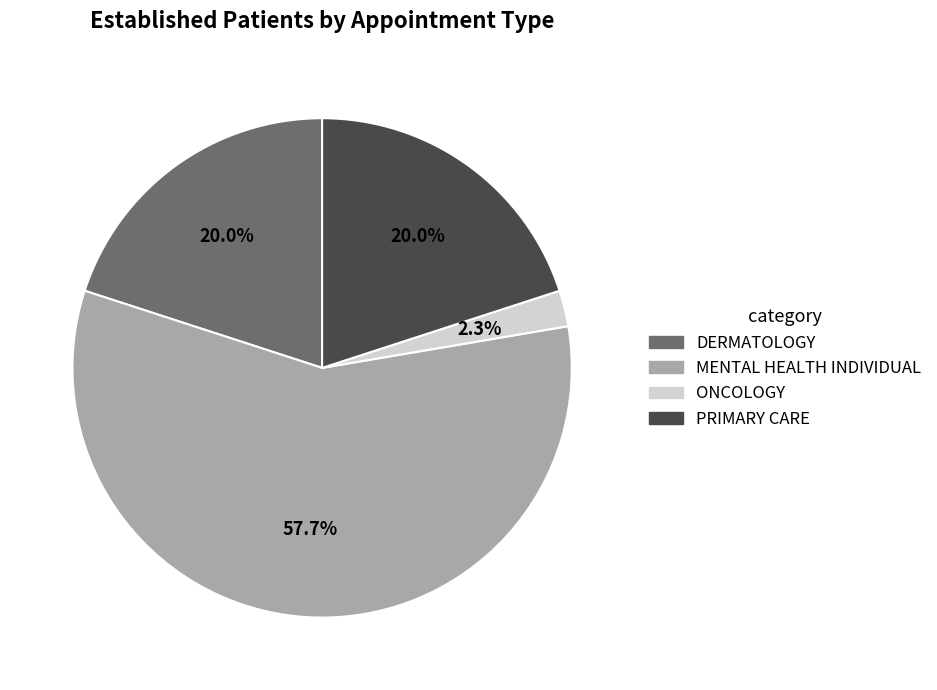

Is there any slice that represents more than half of the pie?

Yes